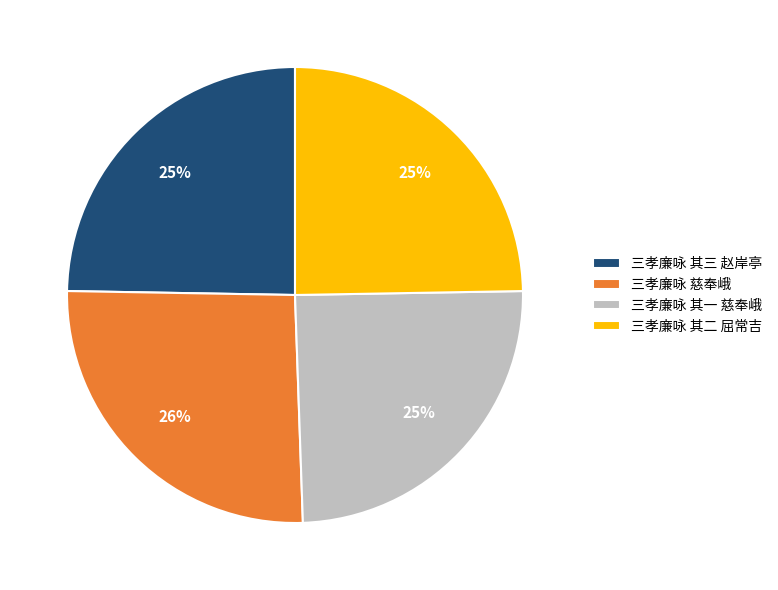

Does 三孝廉咏 其三 赵岸亭 represent more than half of the total?

No